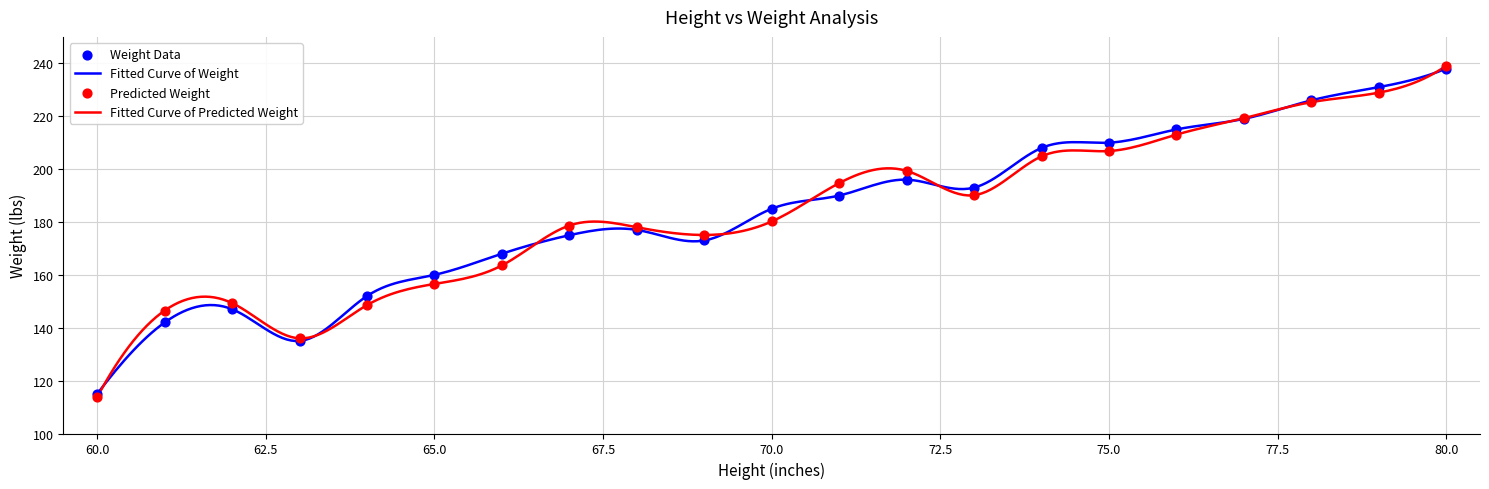

Which has a higher value, 63 or 71?

71